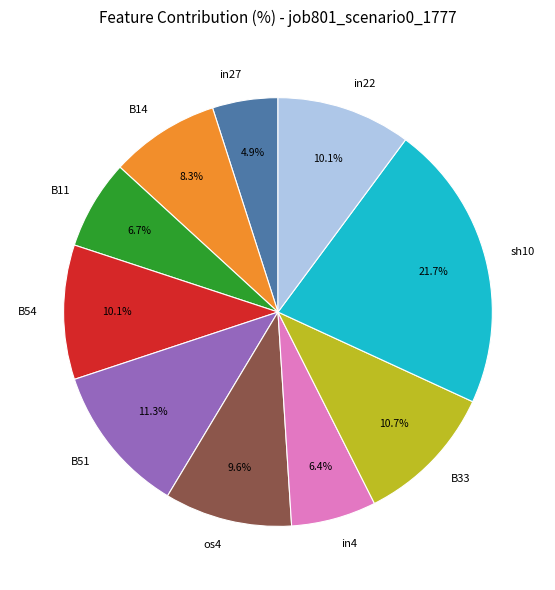

How many slices are in this pie chart?

10